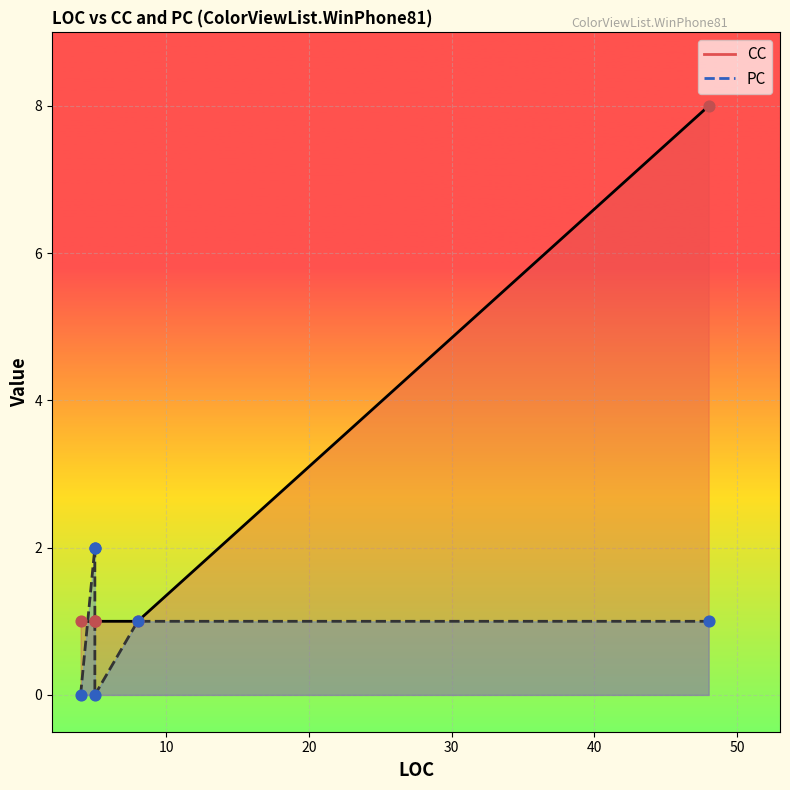

Which series has the largest Y range (max minus min)?

CC